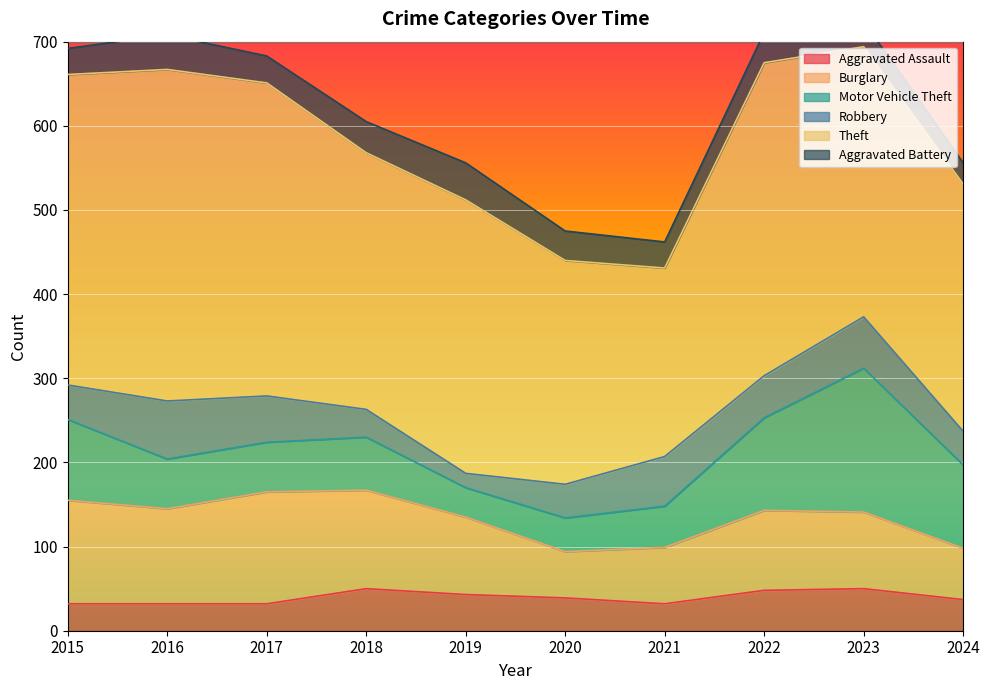

The Burglary series shows 91 at 2023. True or false?

True